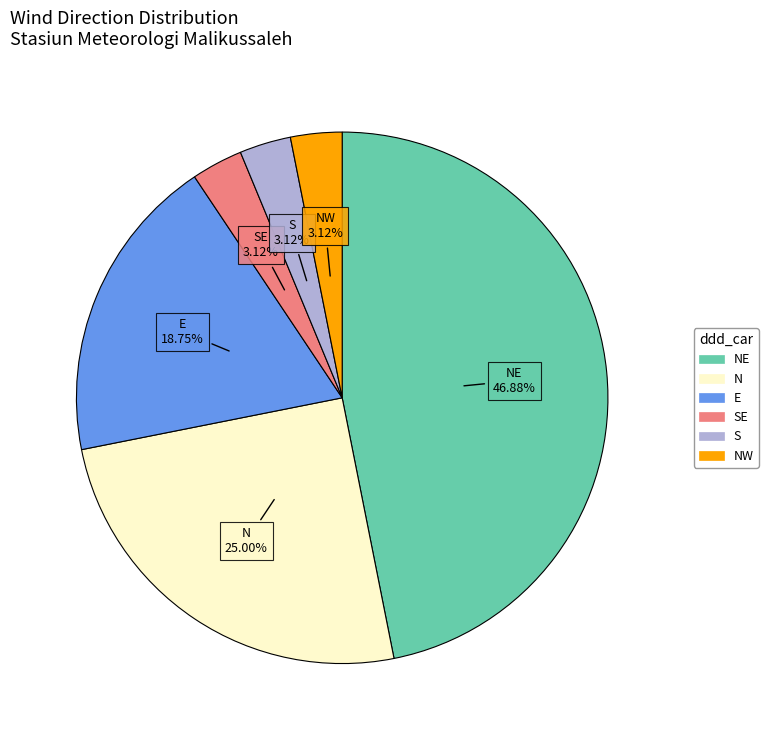

Is there any slice that represents more than half of the pie?

No